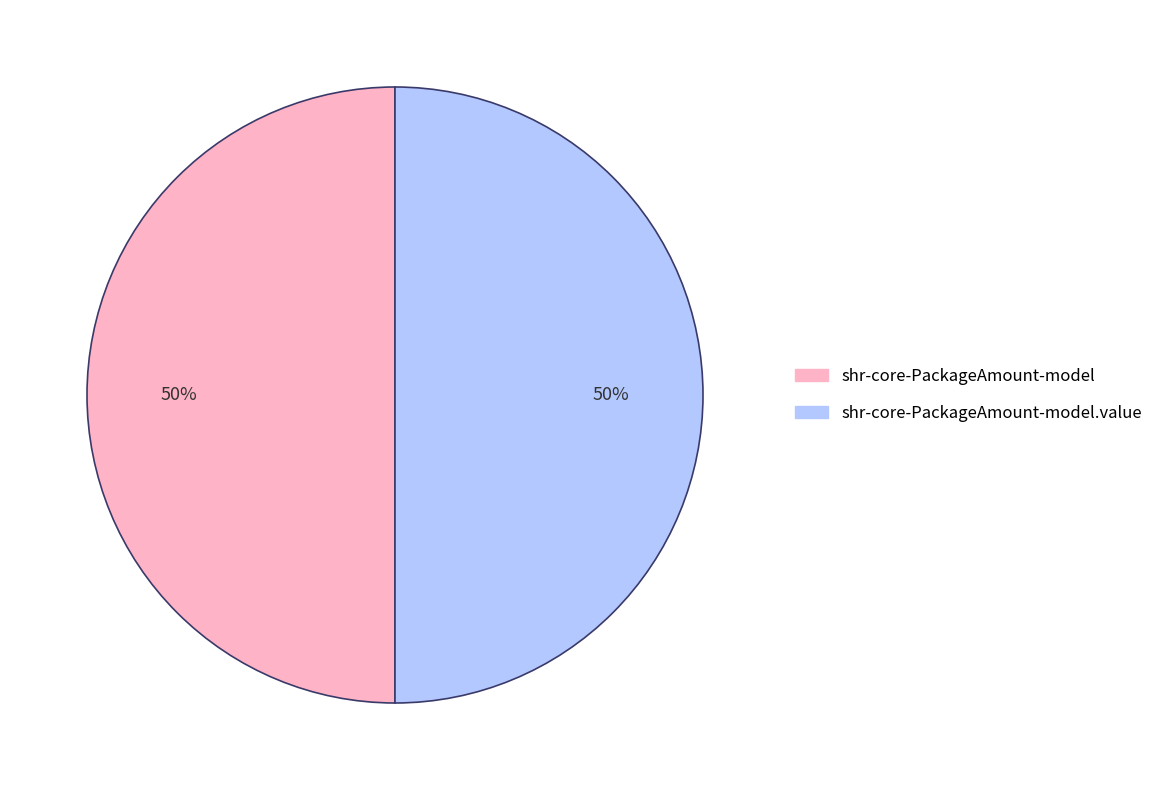

How many segments does this pie chart have?

2